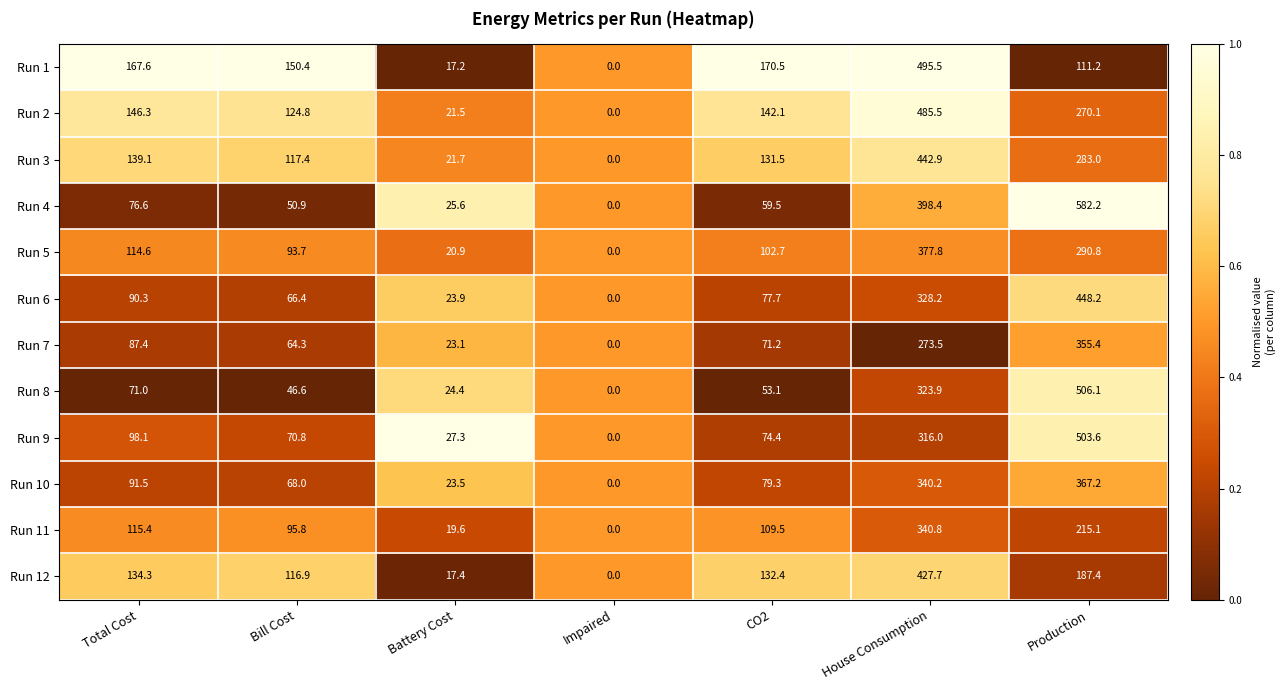

Rank the categories by Run 8 value from highest to lowest.

Production, House Consumption, Total Cost, CO2, Bill Cost, Battery Cost, Impaired